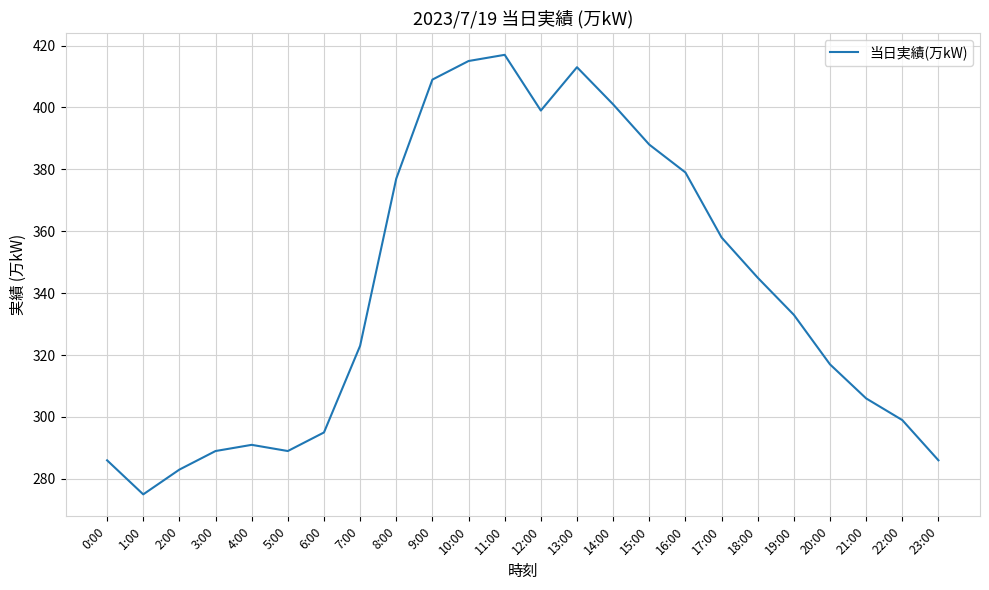

Between 20:00 and 17:00, which is larger?

17:00